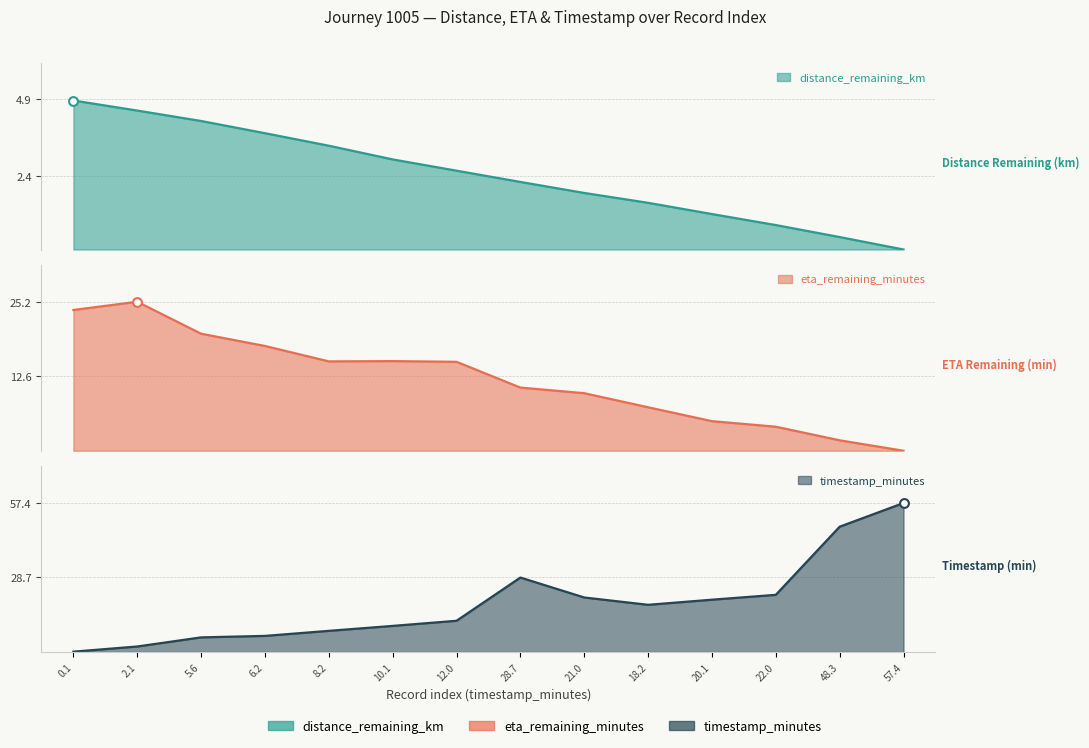

At which category is the sum across all series the highest?

57.4